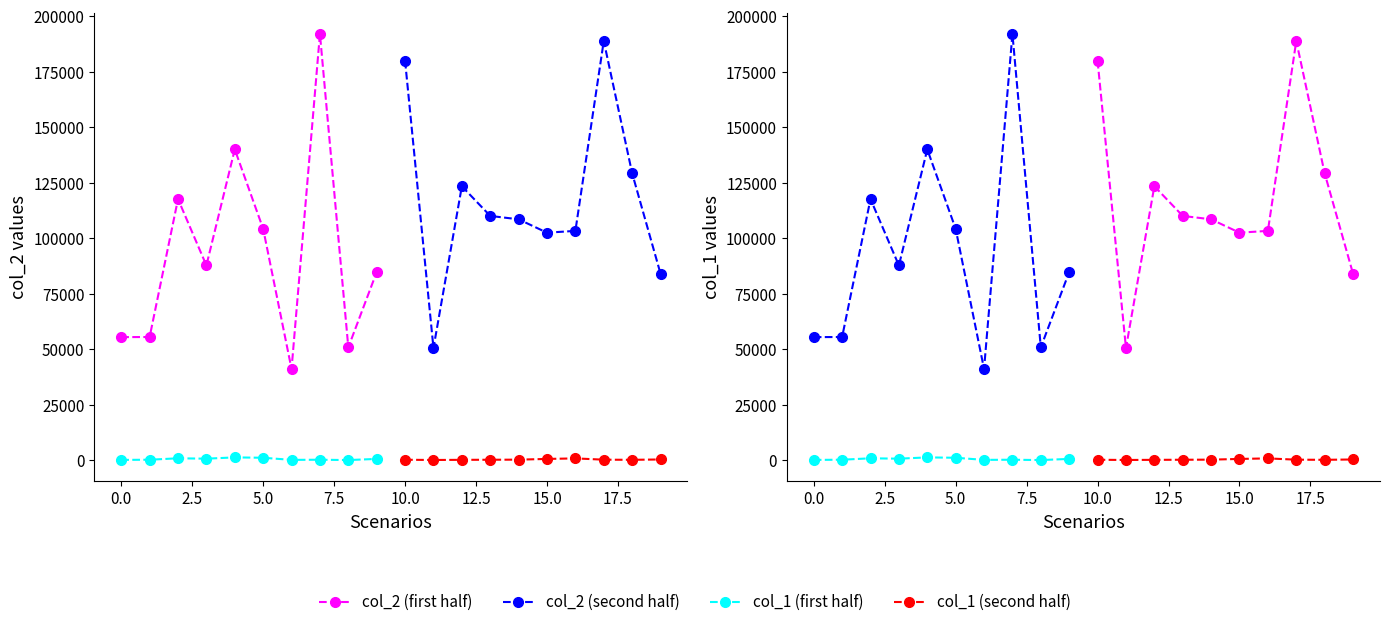

In col_1 (first half), how many points are lower than both neighbors (excluding endpoints)?

3